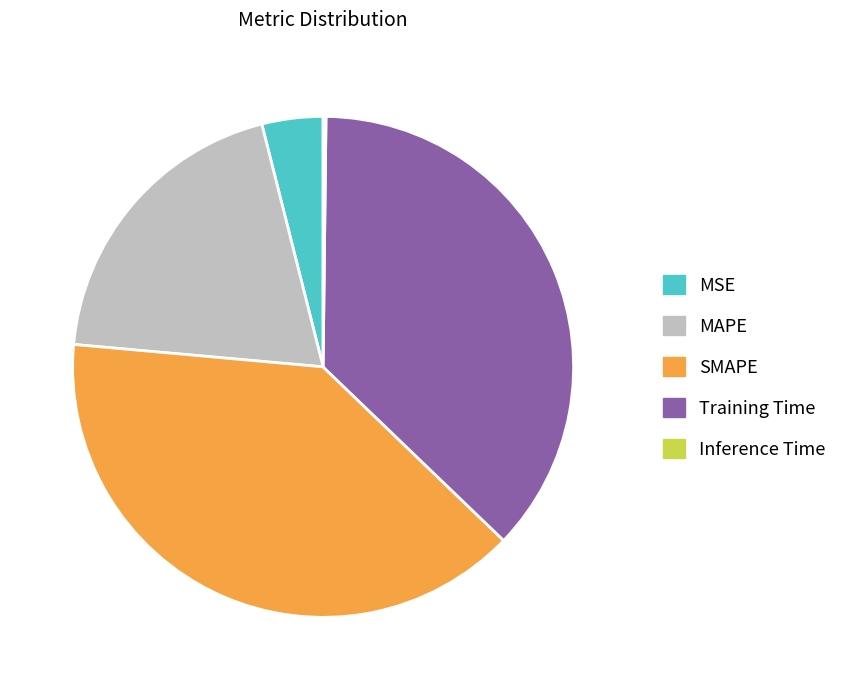

Does SMAPE represent more than half of the total?

No